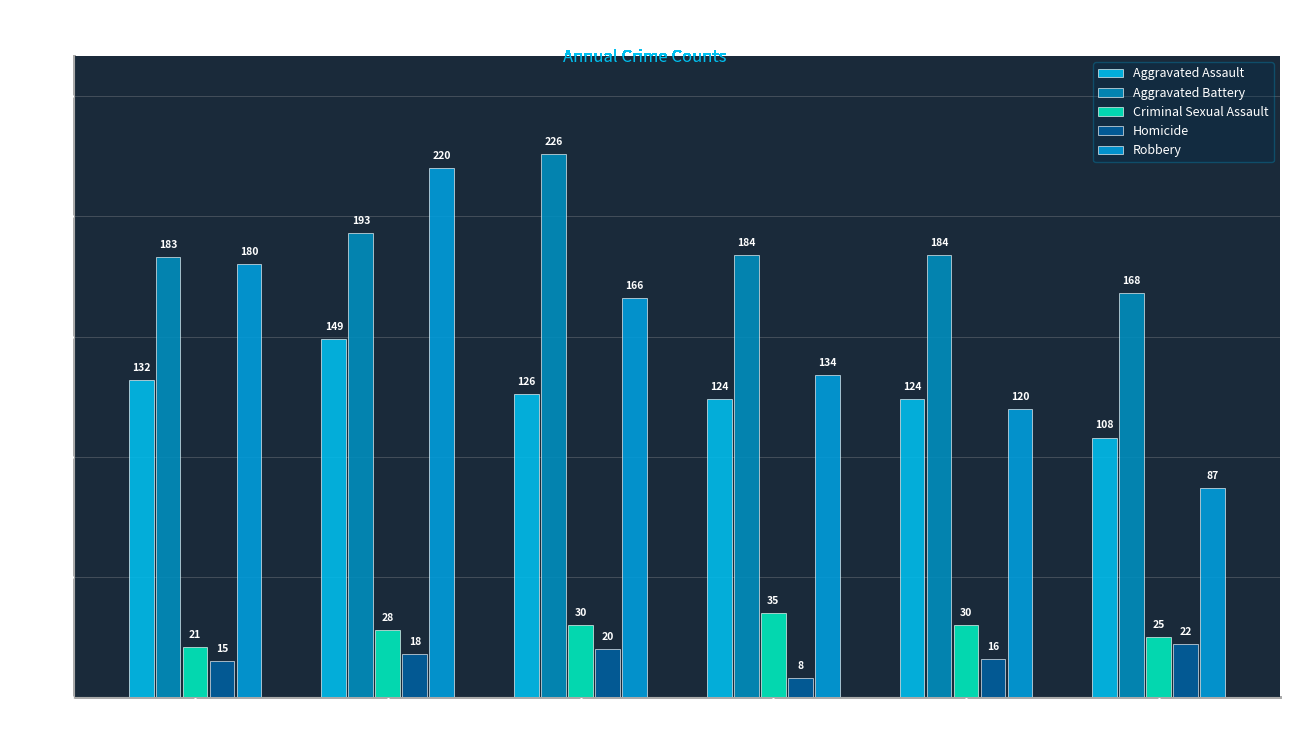

How many values in the Homicide series are below 18?

3